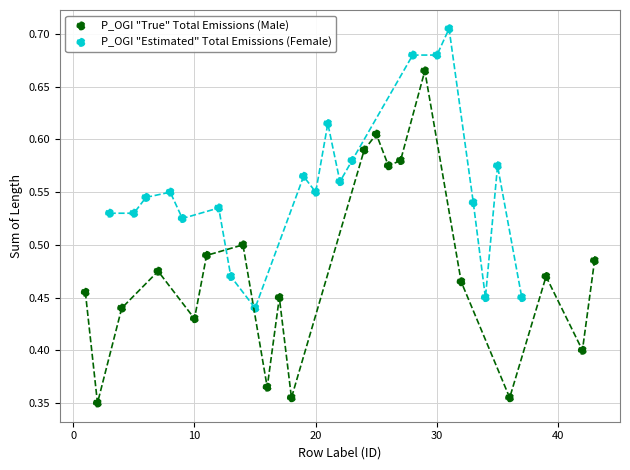

Which series has the largest Y range (max minus min)?

P_OGI "True" Total Emissions (Male)